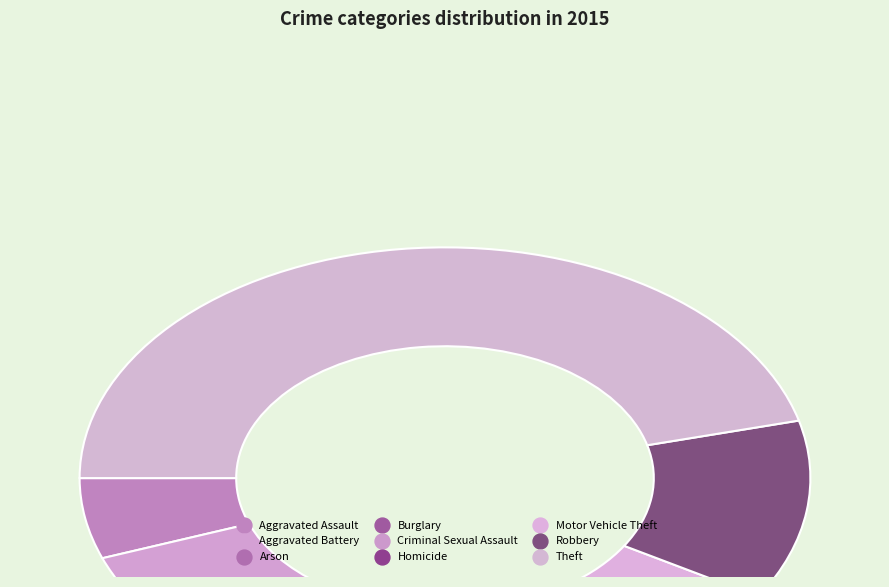

Rank the categories by value from highest to lowest.

Theft, Robbery, Motor Vehicle Theft, Burglary, Aggravated Battery, Aggravated Assault, Criminal Sexual Assault, Arson, Homicide